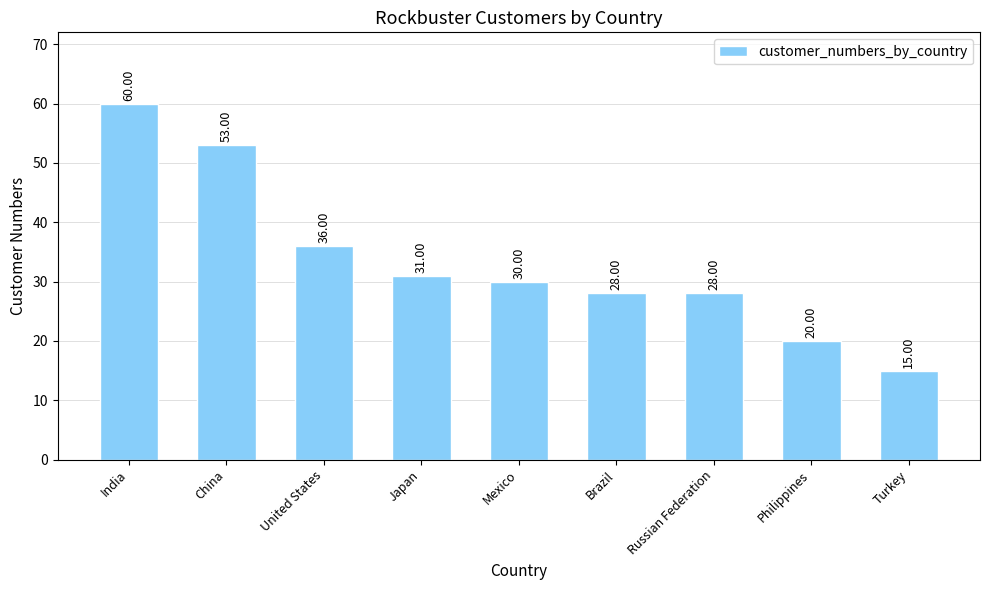

What is the greatest value displayed?

60